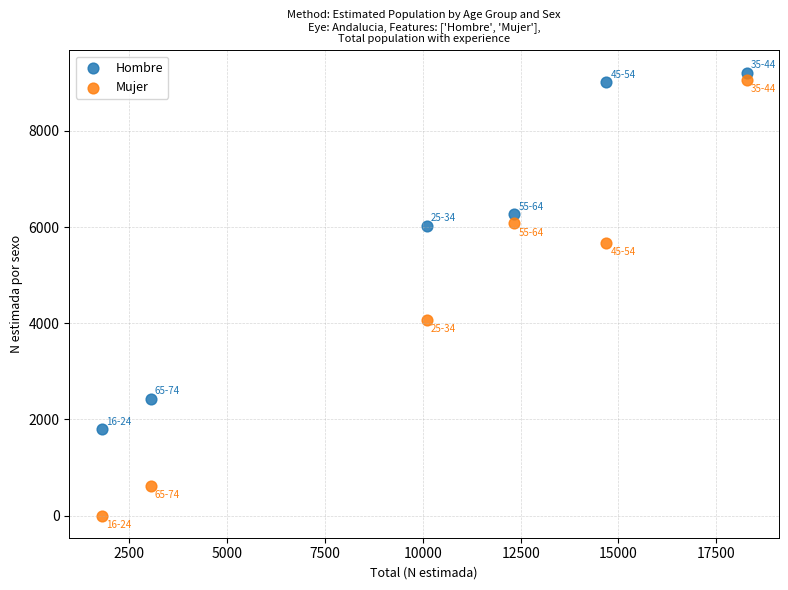

Across all data points, what is the range of X values (max minus min)?

16482